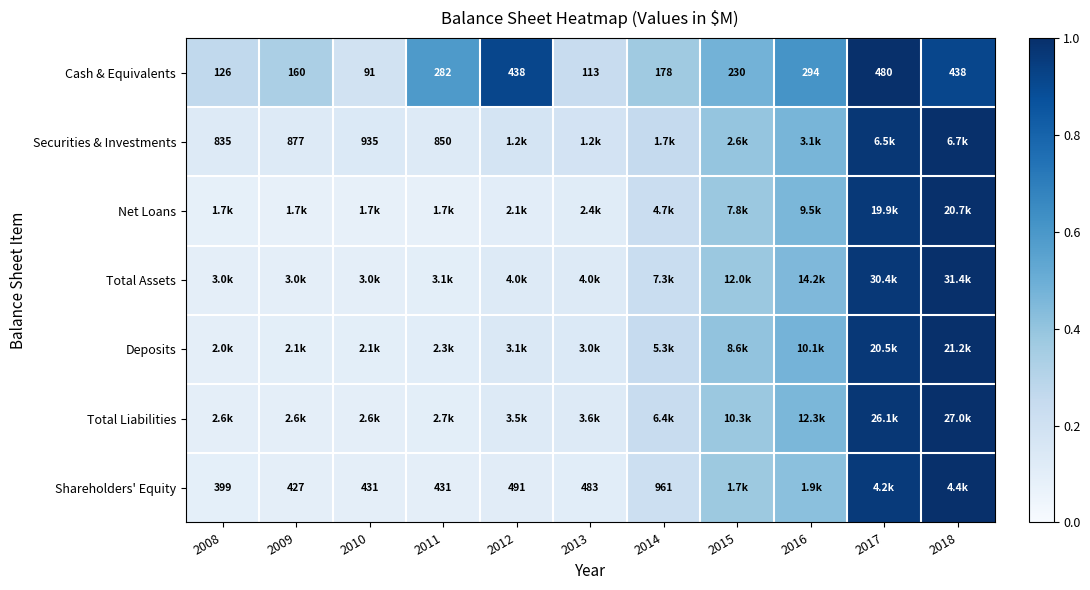

Is the value of Cash & Equivalents at 2008 greater than the value of Shareholders' Equity at 2012?

No